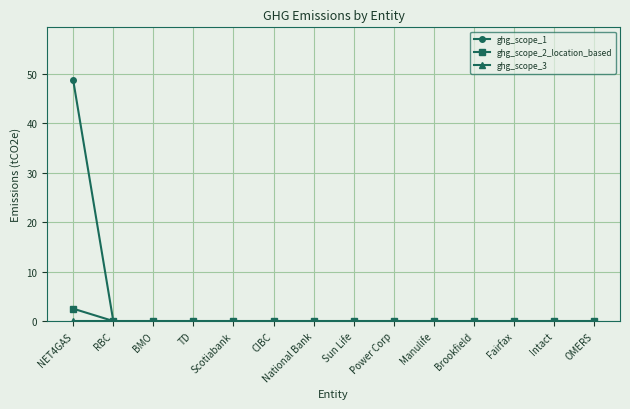

Which series has the largest total across all categories?

ghg_scope_1